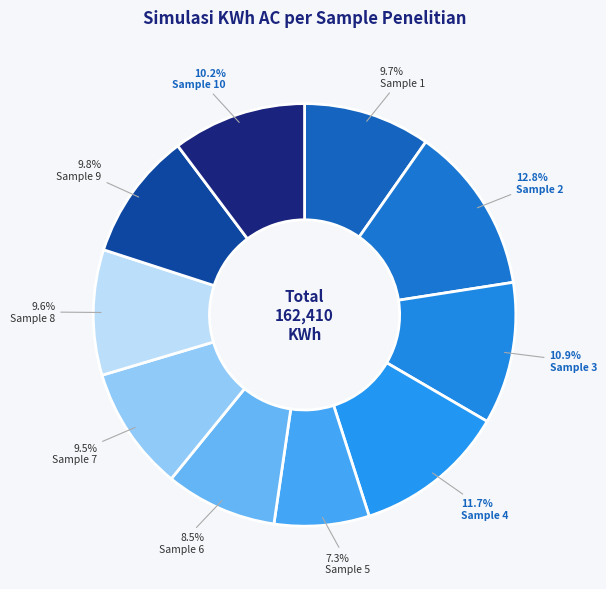

What percentage is the Sample 4 slice, to the nearest percent?

12%